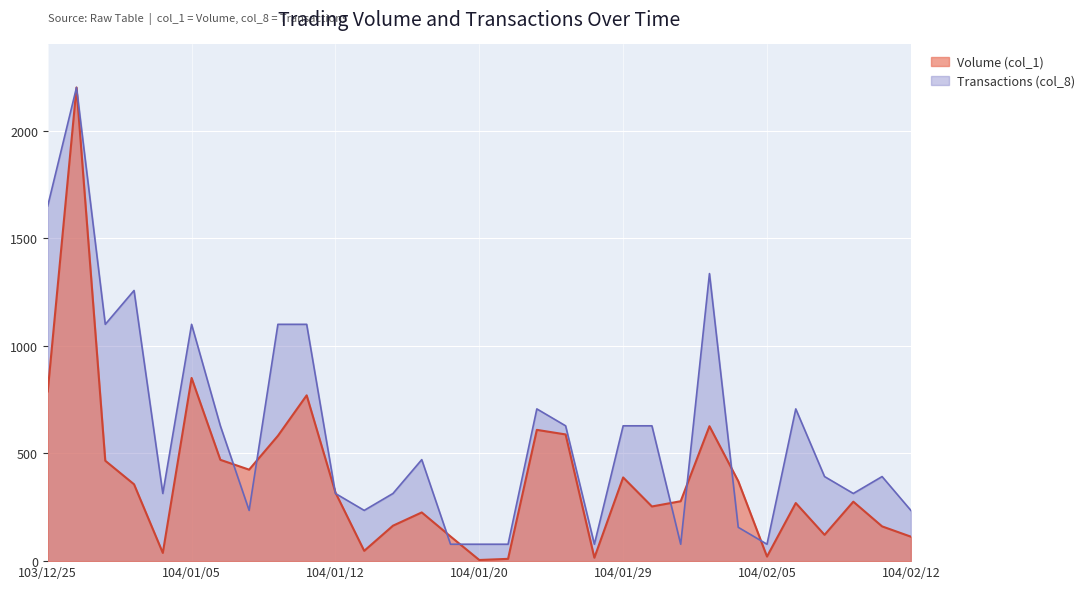

Reading left to right, list all the values displayed in this chart.

Volume (col_1): 103/12/25=788.2	103/12/26=2200.0	103/12/27=466.3	103/12/29=356.9	103/12/30=38.2	104/01/05=850.9	104/01/06=470.6	104/01/07=424.9	104/01/08=582.1	104/01/09=770.2	104/01/12=318.7	104/01/13=47.8	104/01/14=164.7	104/01/15=226.3	104/01/16=114.7	104/01/20=5.3	104/01/21=10.6	104/01/22=609.8	104/01/23=588.5	104/01/28=15.9	104/01/29=388.8	104/01/30=253.9	104/02/02=278.3	104/02/03=626.8	104/02/04=371.8	104/02/05=21.2	104/02/06=269.8	104/02/09=122.2	104/02/10=276.2	104/02/11=161.5	104/02/12=113.7
Transactions (col_8): 103/12/25=1650.0	103/12/26=2200.0	103/12/27=1100.0	103/12/29=1257.1	103/12/30=314.3	104/01/05=1100.0	104/01/06=628.6	104/01/07=235.7	104/01/08=1100.0	104/01/09=1100.0	104/01/12=314.3	104/01/13=235.7	104/01/14=314.3	104/01/15=471.4	104/01/16=78.6	104/01/20=78.6	104/01/21=78.6	104/01/22=707.1	104/01/23=628.6	104/01/28=78.6	104/01/29=628.6	104/01/30=628.6	104/02/02=78.6	104/02/03=1335.7	104/02/04=157.1	104/02/05=78.6	104/02/06=707.1	104/02/09=392.9	104/02/10=314.3	104/02/11=392.9	104/02/12=235.7